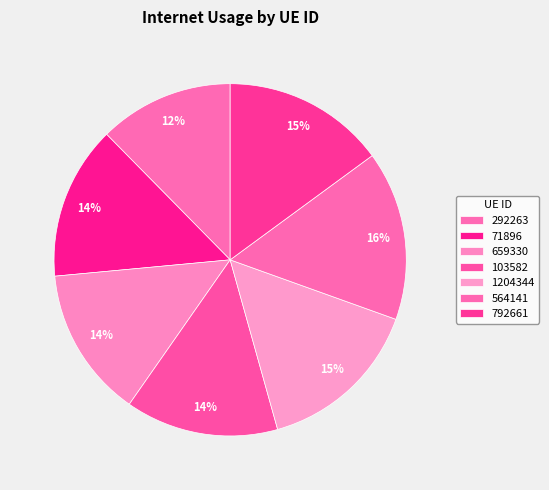

Count the number of slices in the pie.

7